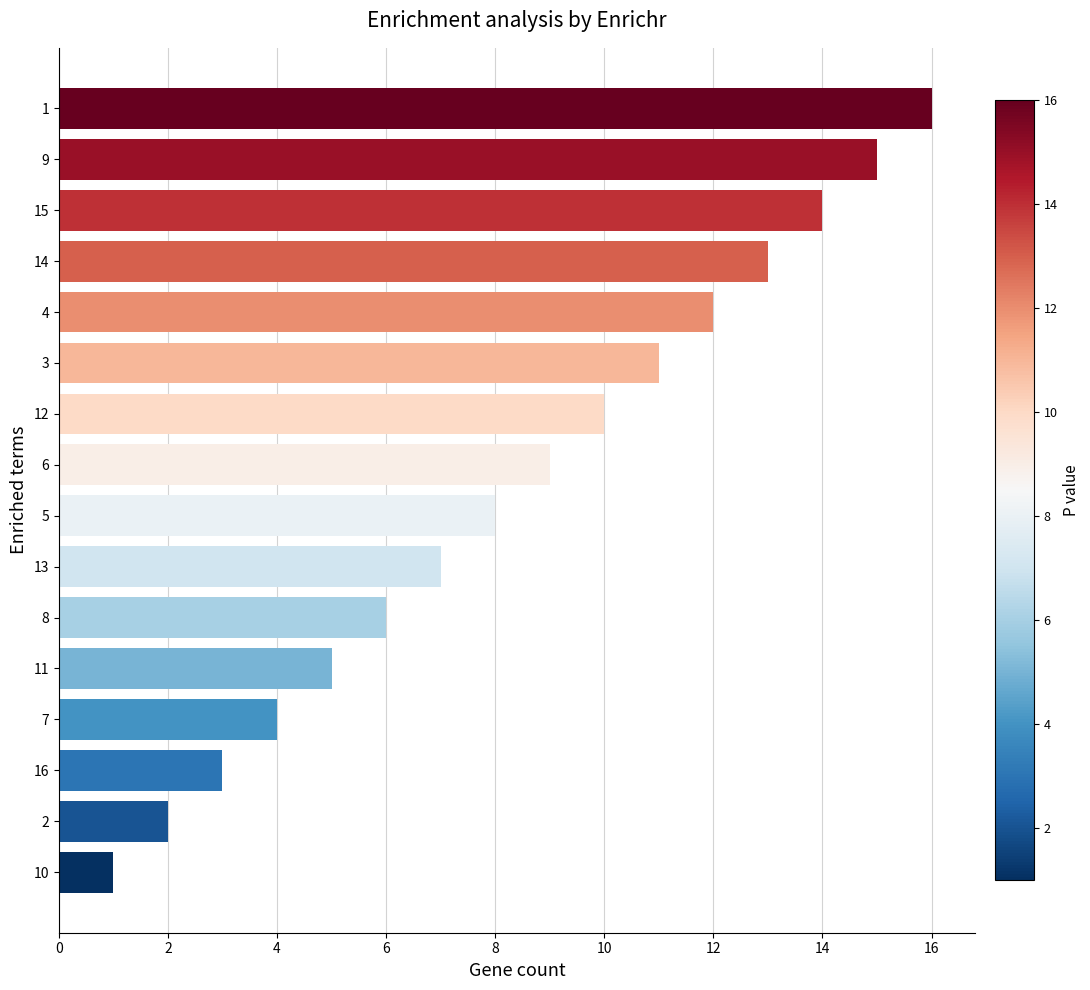

The chart shows a value of 2 at 2. True or false?

True